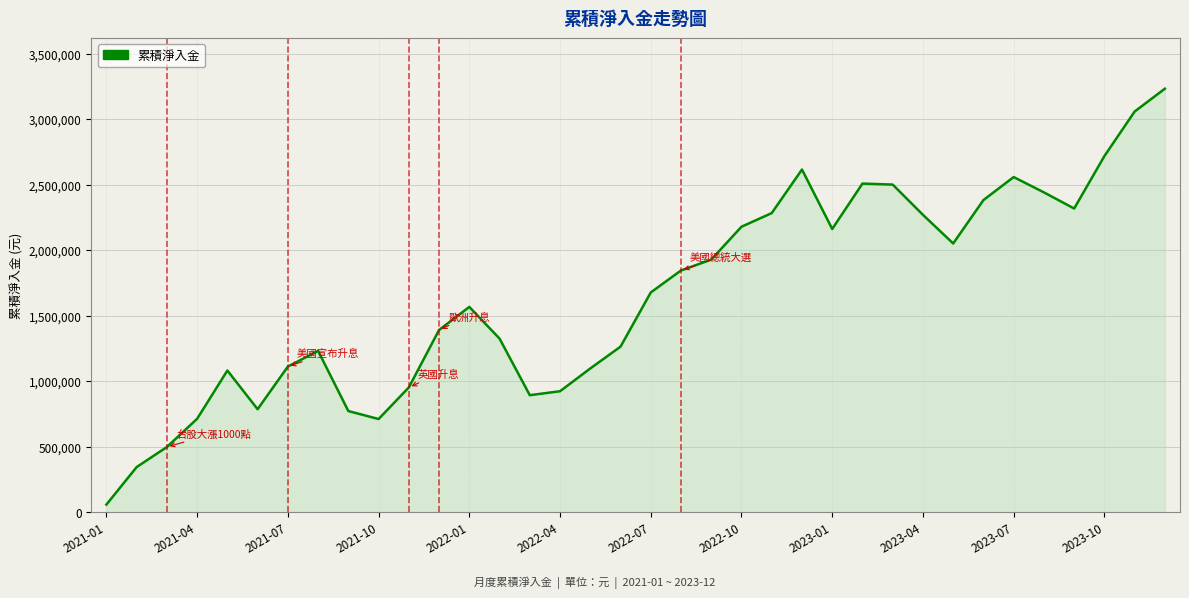

What is the difference between the maximum and minimum values?

3174188